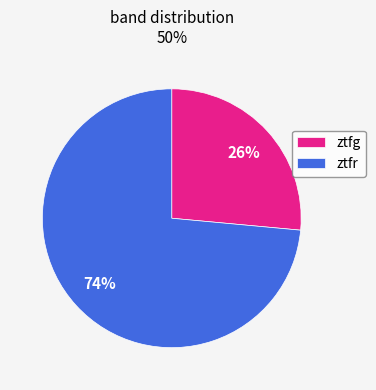

Combined, do ztfr and ztfg account for over 50%?

Yes